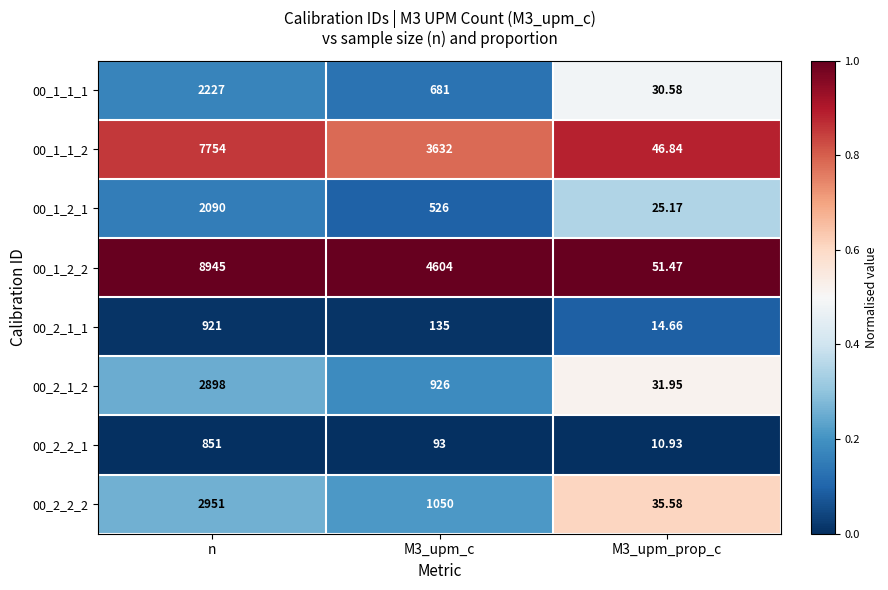

At which category is the sum across all series the highest?

n